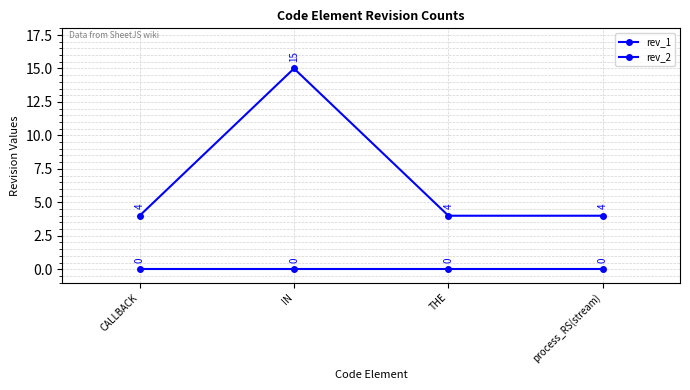

How many lines are shown in the chart?

2